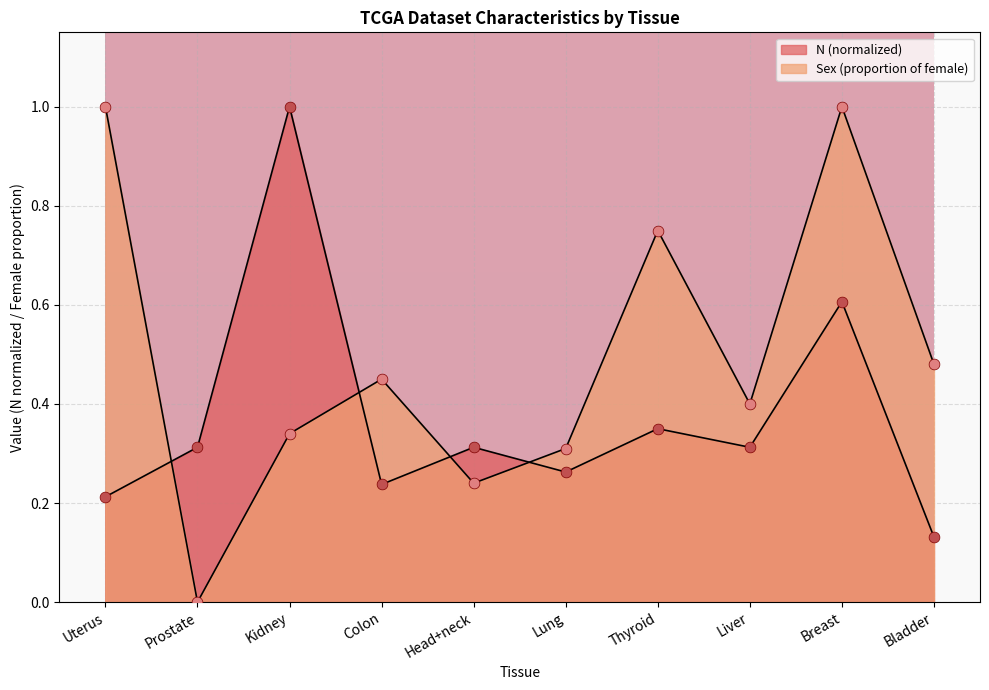

At how many categories does at least one series exceed 0?

10